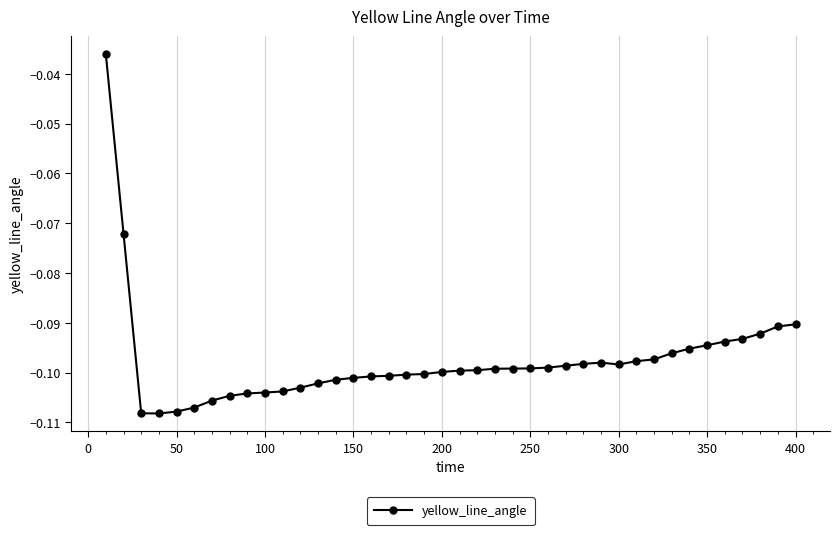

Is it true that the value at 100 is -0.0?

False